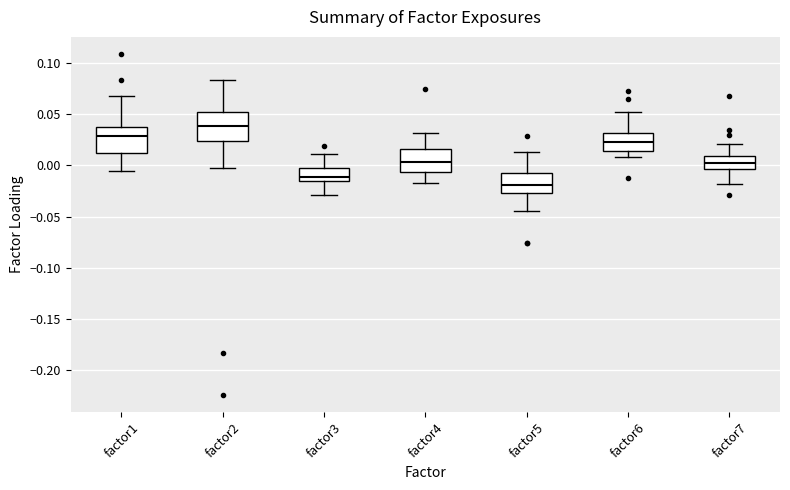

Which box has the highest median line?

factor2